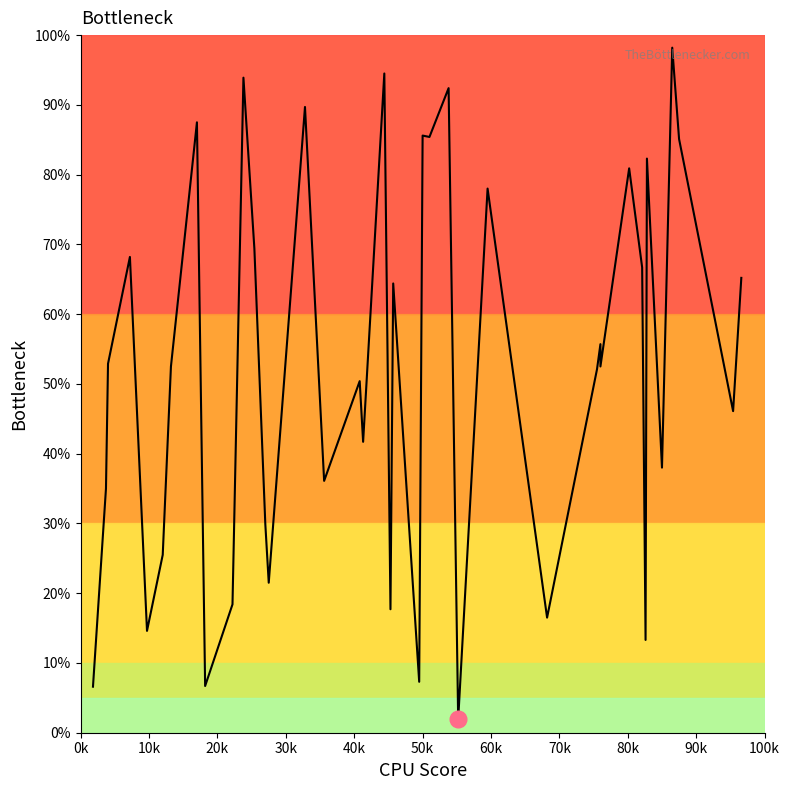

What is the smallest value displayed?

1.9